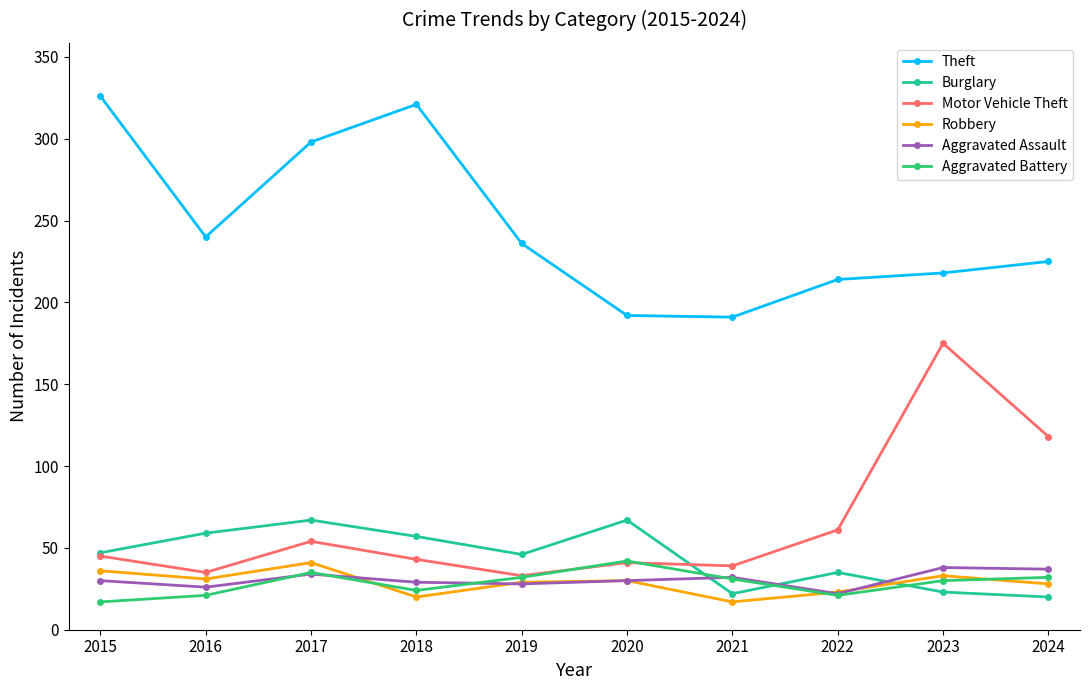

At which category does the chart reach its peak across all series?

2015